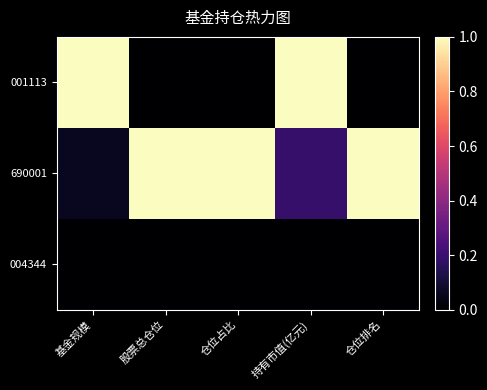

What is the spread (max minus min) of values at 基金规模?

1.0